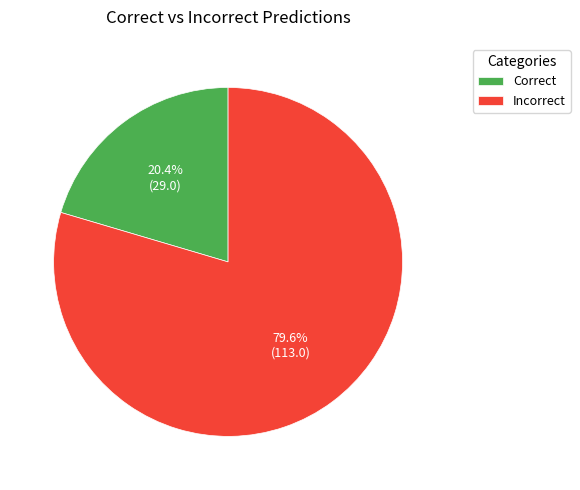

What is the ratio of the value at Incorrect to the value at Correct?

3.9